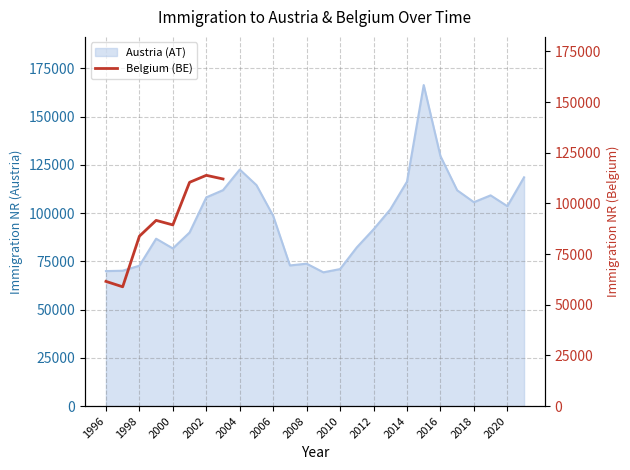

What is the highest value of the Austria (AT) series?

166323